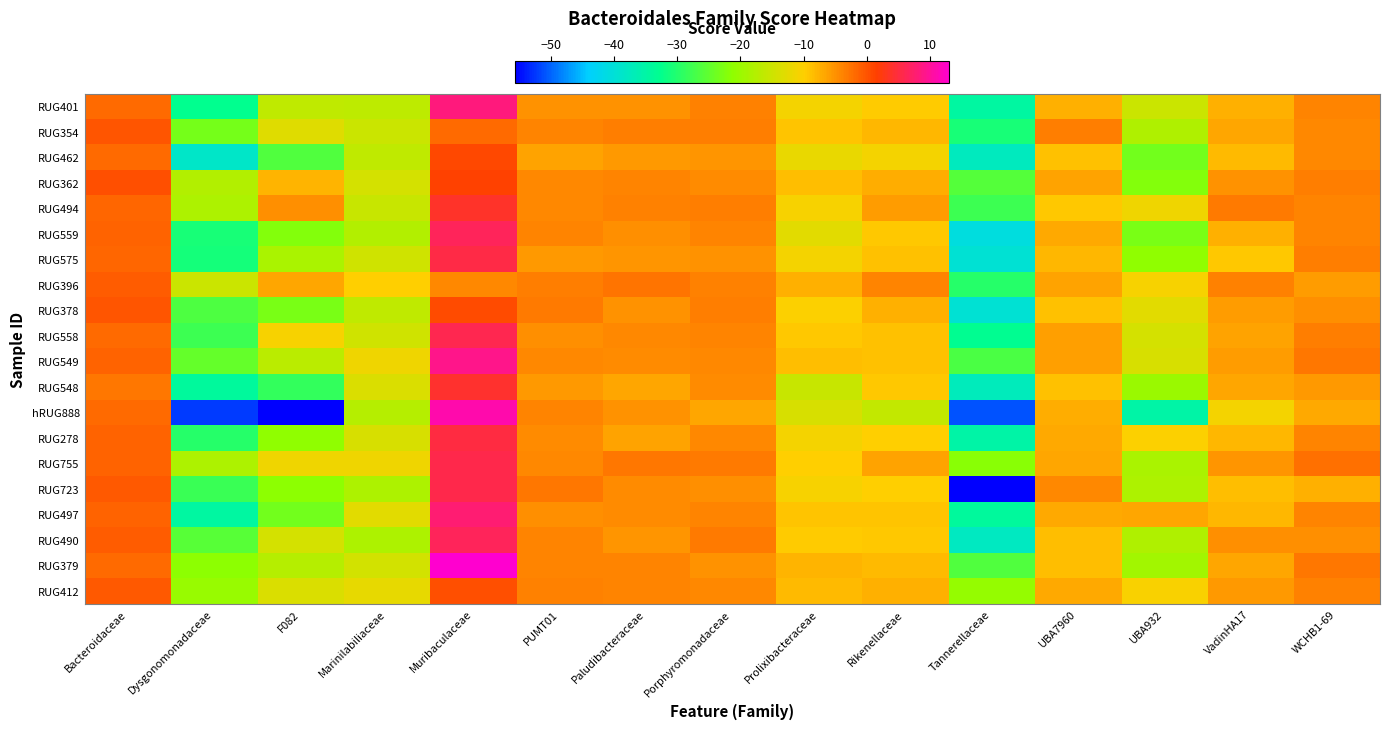

Count the number of data series in this chart.

20